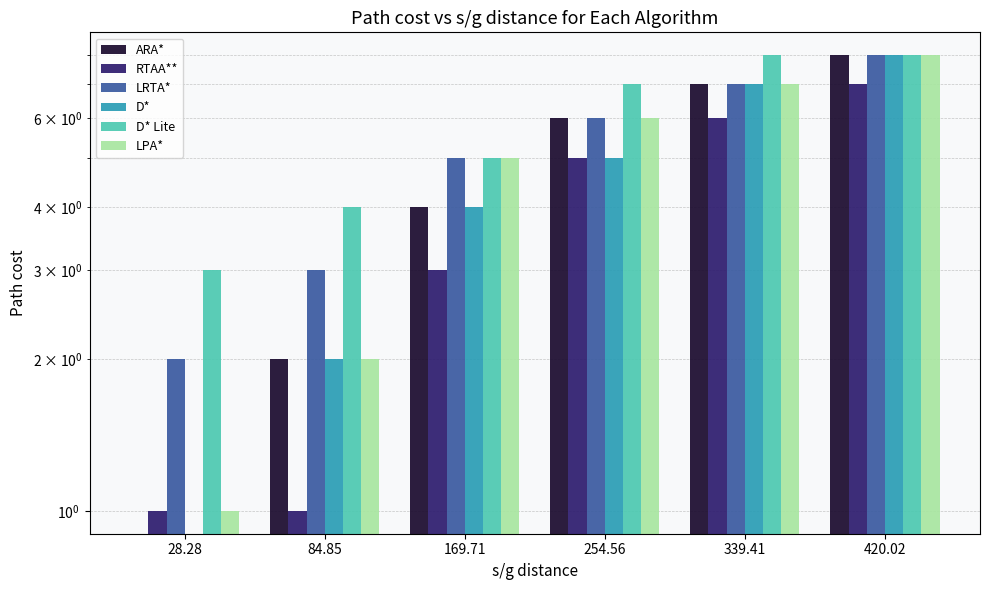

What is the difference between the second highest and second lowest values in the D* series?

5